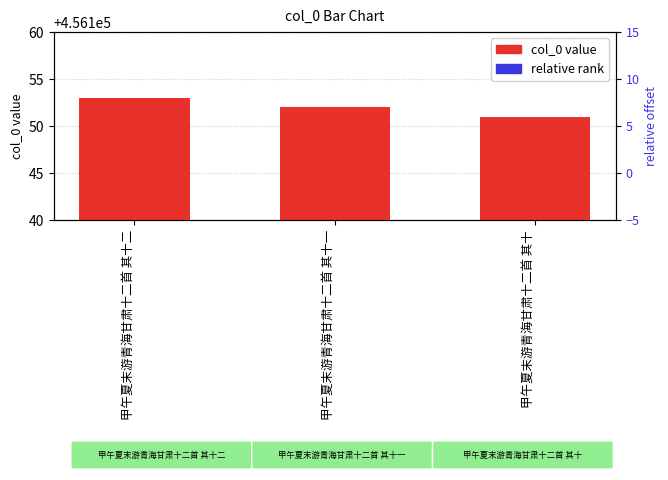

Which series changed the most between 甲午夏末游青海甘肃十二首 其十二 and 甲午夏末游青海甘肃十二首 其十一?

col_0